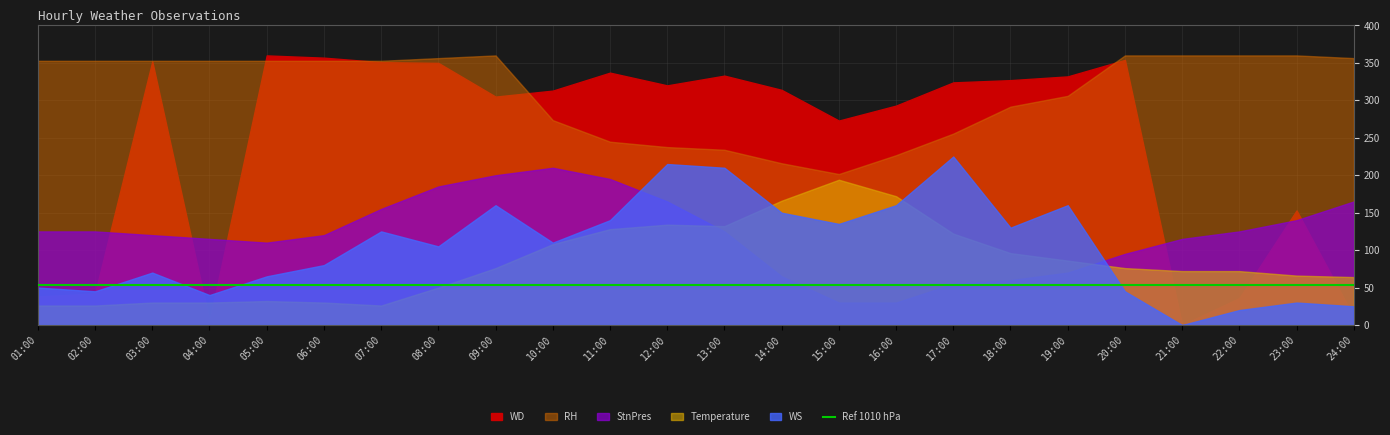

True or false: RH and StnPres intersect in this chart.

False